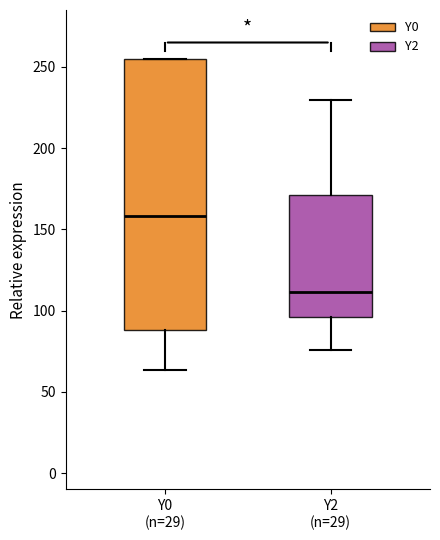

Where is the lower edge of the box for Y2 (n=29) on the y-axis? The values are not printed on the chart, so give them approximately, as read against the axis.

95